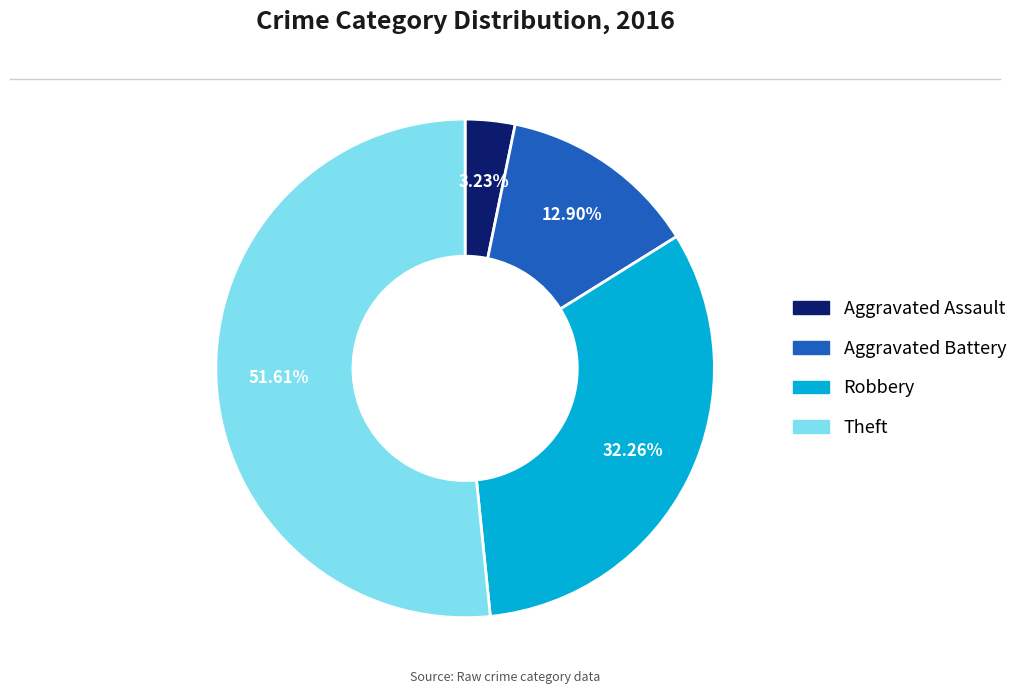

Rank the categories by value from lowest to highest.

Aggravated Assault, Aggravated Battery, Robbery, Theft